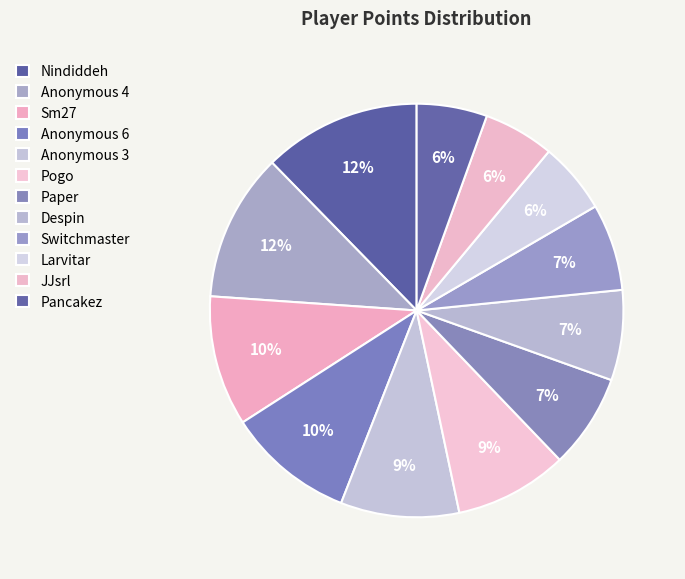

Rank the categories by value from highest to lowest.

Nindiddeh, Anonymous 4, Sm27, Anonymous 6, Anonymous 3, Pogo, Paper, Despin, Switchmaster, Larvitar, JJsrl, Pancakez